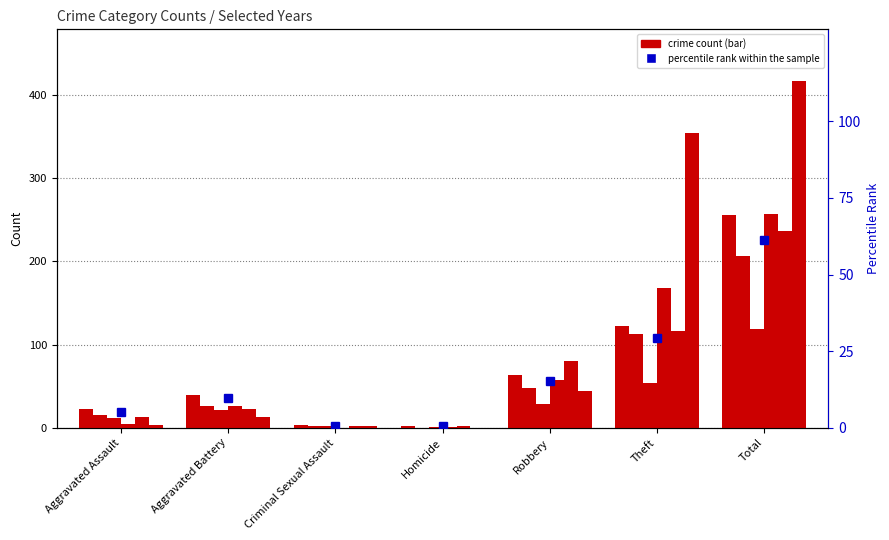

Does the chart contain any negative values?

No